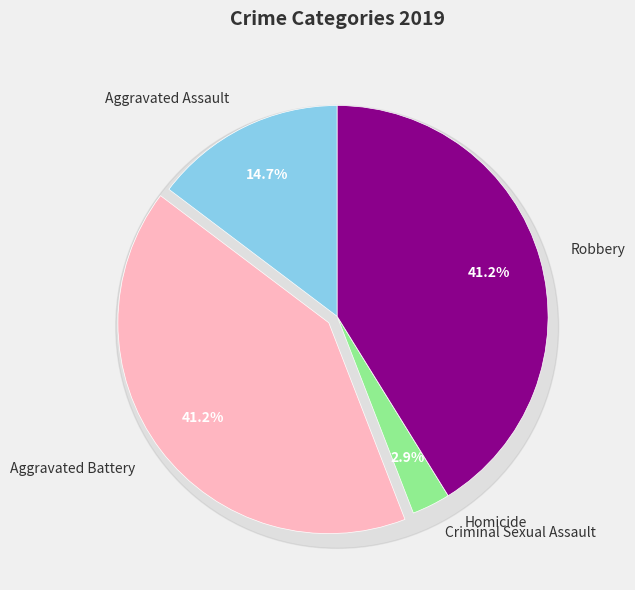

To the nearest percent, what is the difference between the largest and smallest slice percentages?

41%